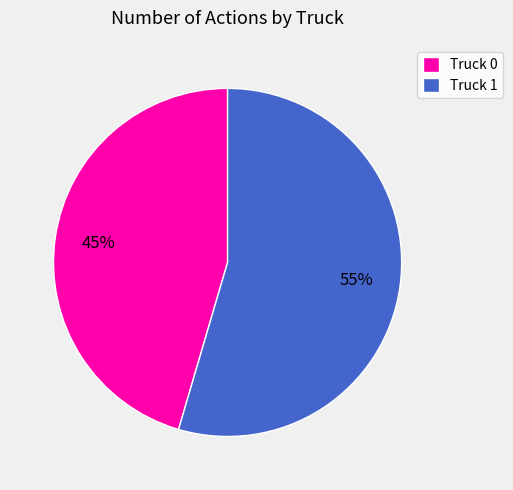

Rank the categories by value from highest to lowest.

Truck 1, Truck 0